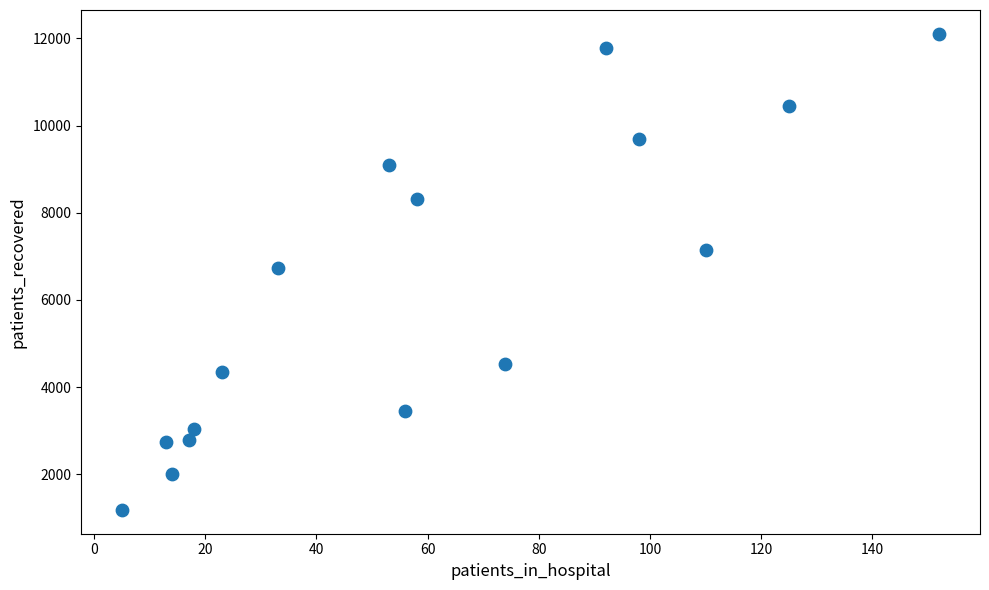

What is the range of X values (max minus min)?

147